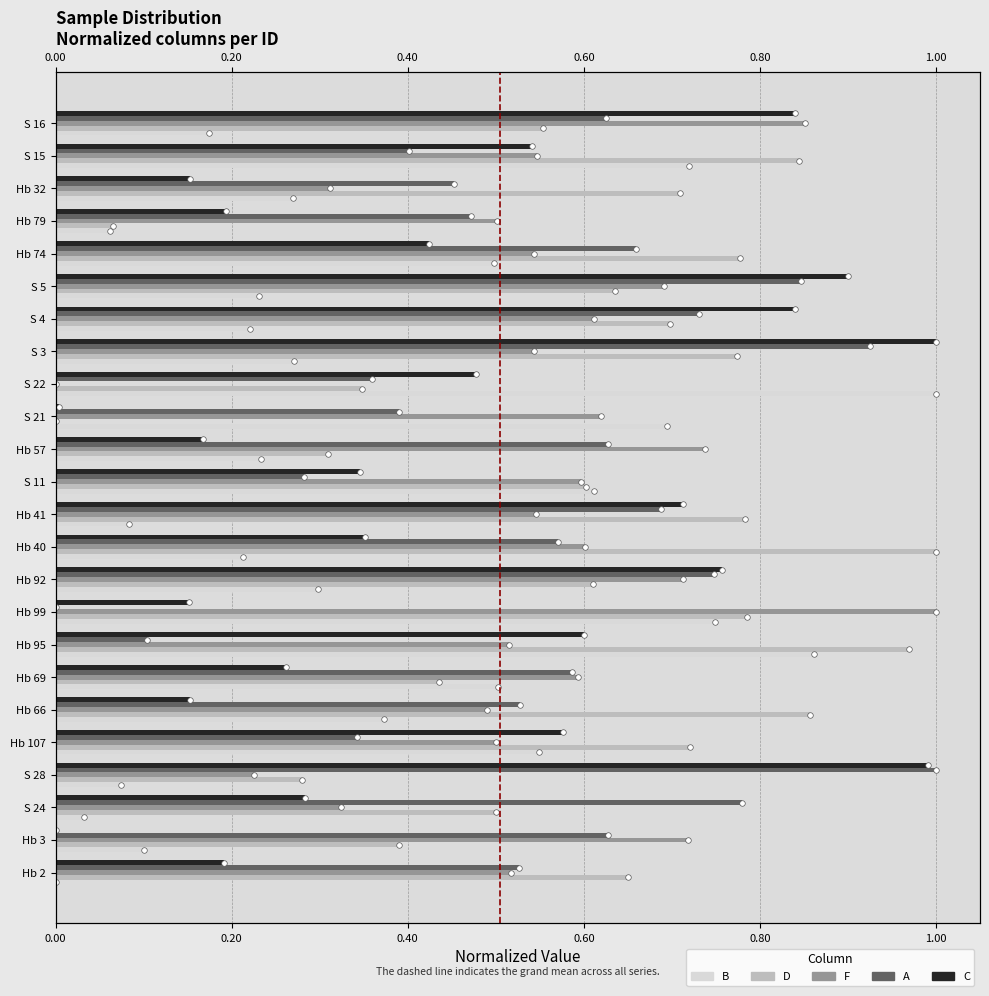

What is the greatest value displayed?

1.0